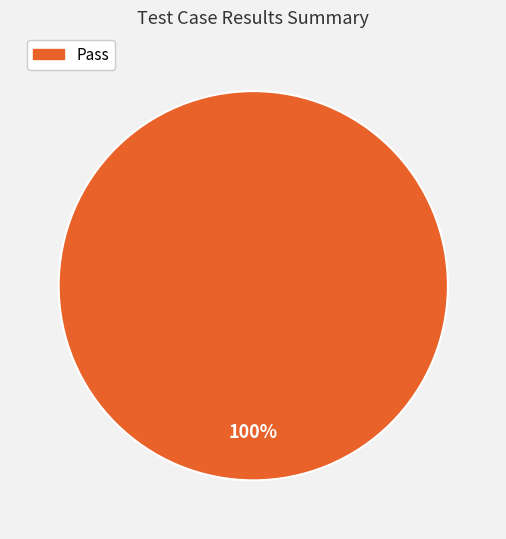

Is there any slice that represents more than half of the pie?

Yes